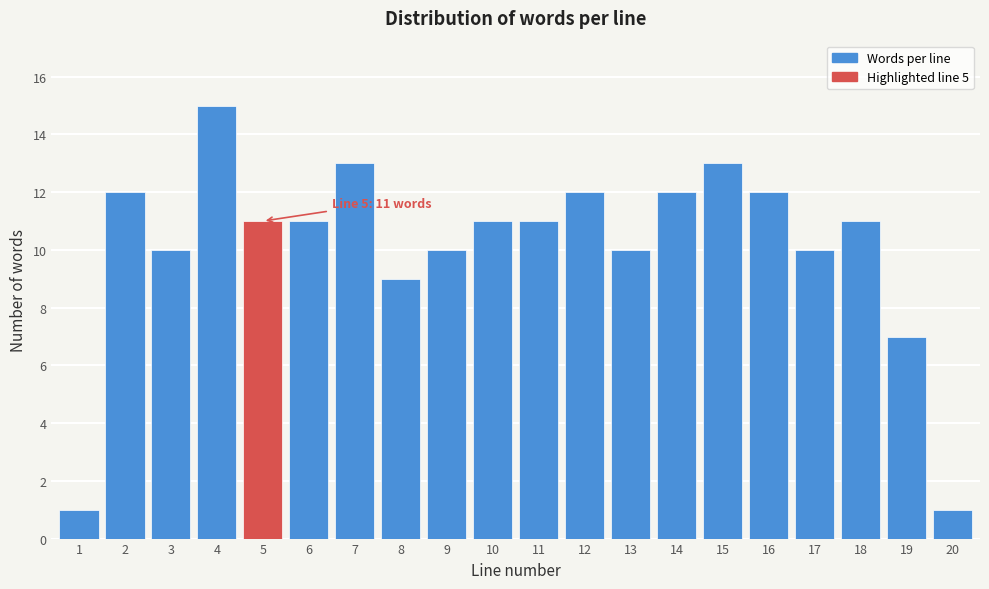

Reading left to right, extract all data points from this chart.

1	12	10	15	11	11	13	9	10	11	11	12	10	12	13	12	10	11	7	1